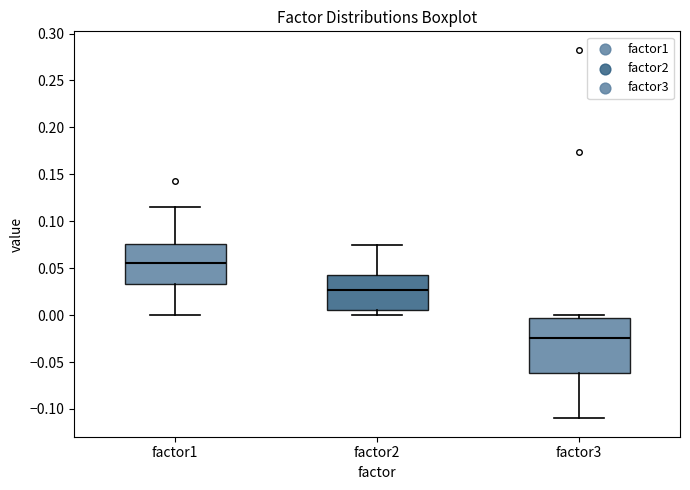

Reading left to right, transcribe this box plot: for each box, give where its median line is, the range the box spans, and where its two whiskers end, as read against the y-axis. The values are not printed on the chart, so give them approximately, as read against the axis.

factor1: median 0.055, box 0.035 to 0.075, whiskers 0.000 to 0.115
factor2: median 0.025, box 0.005 to 0.040, whiskers 0.000 to 0.075
factor3: median -0.025, box -0.060 to -0.005, whiskers -0.110 to 0.000